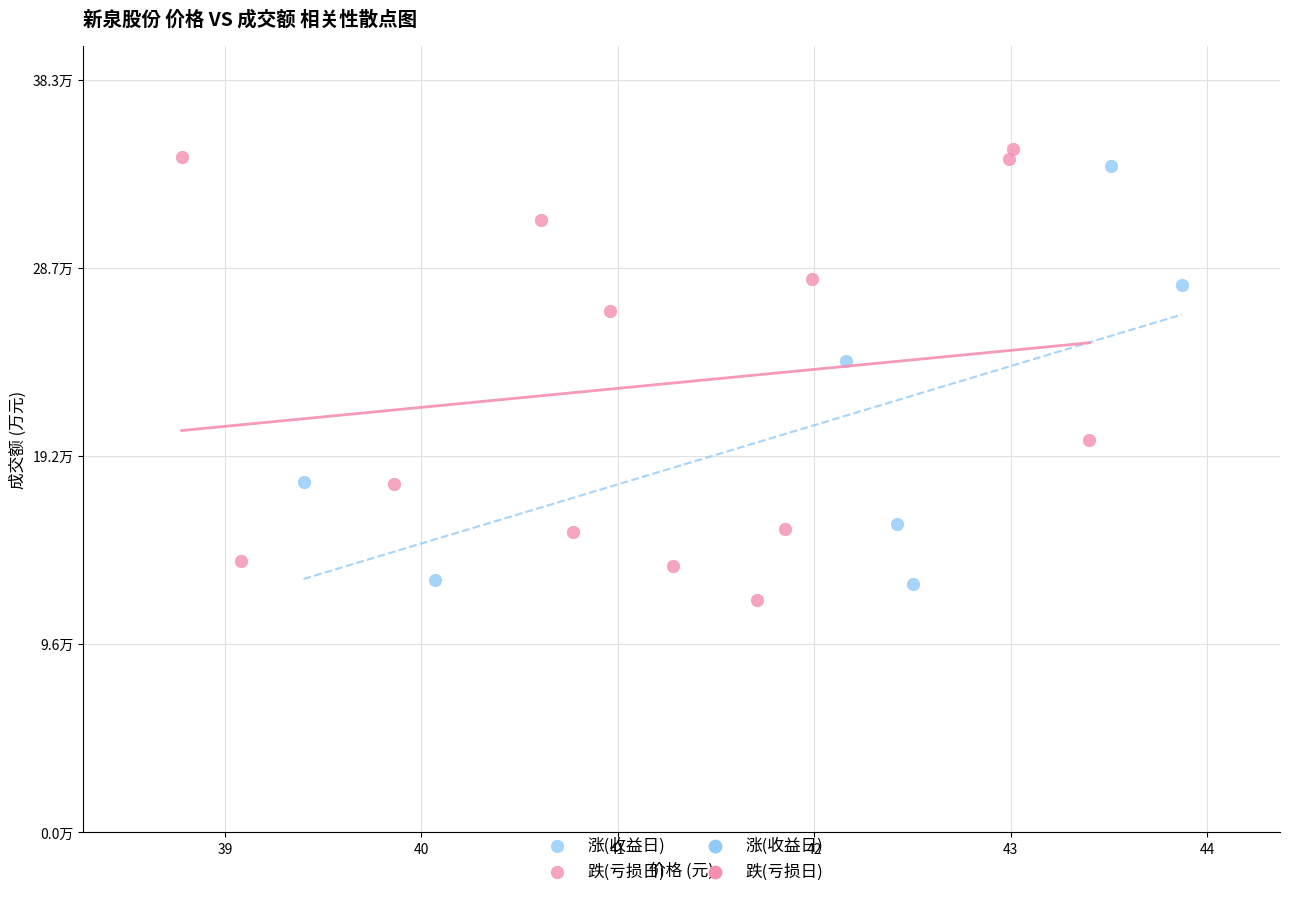

Which series reaches the minimum Y coordinate?

跌(亏损日)